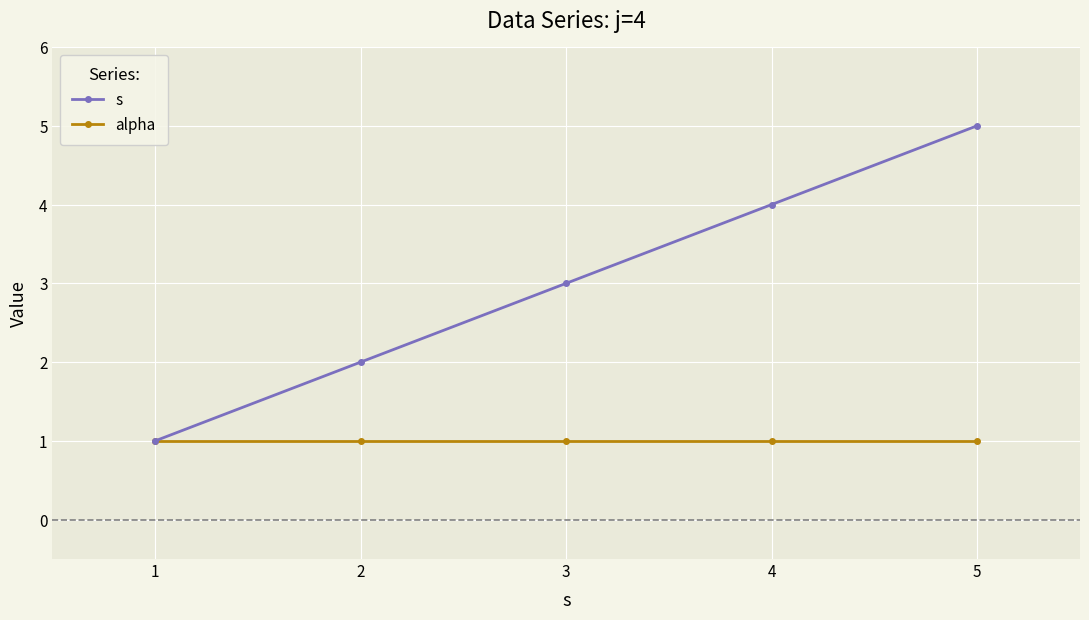

Is the value of alpha at 2 greater than the value of s at 4?

No